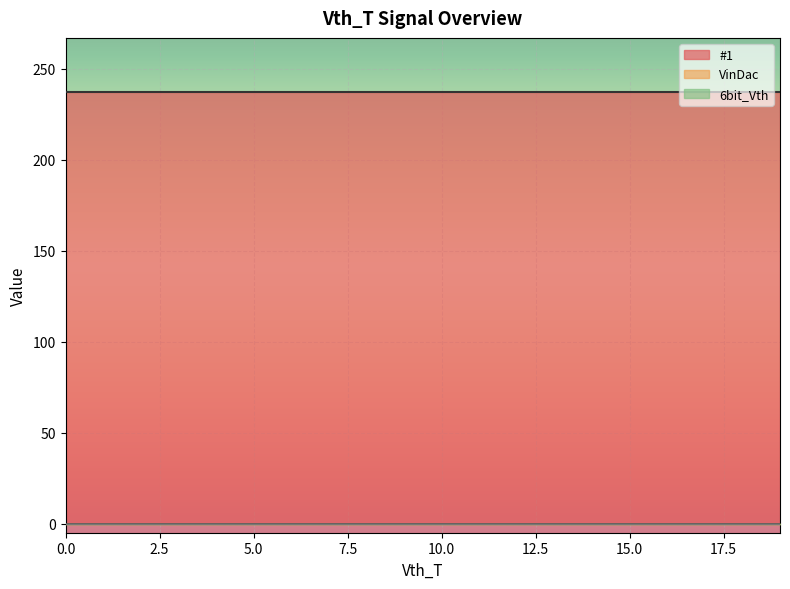

True or false: 6bit_Vth and #1 intersect in this chart.

False